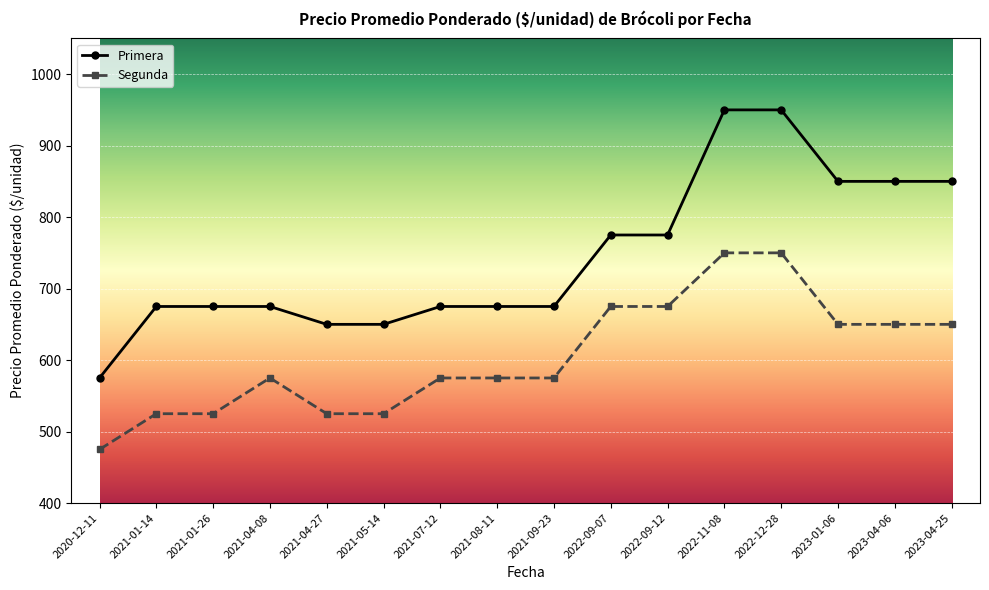

What is the spread (max minus min) of values at 2021-04-27?

125